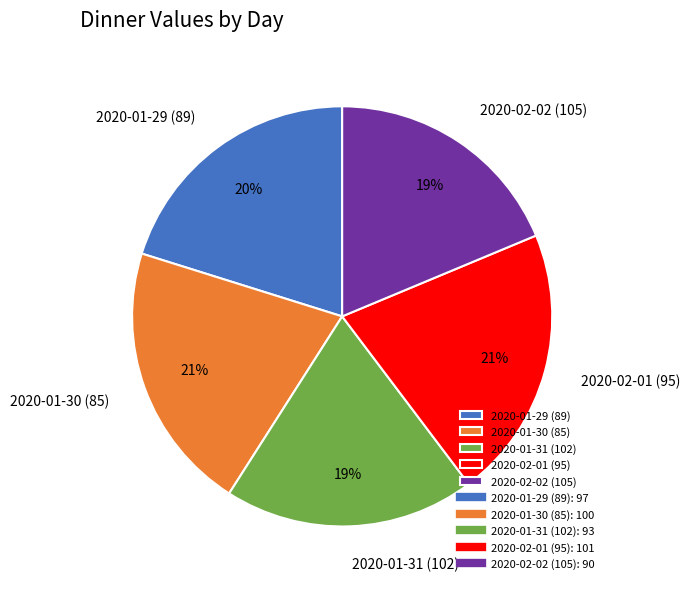

How many segments does this pie chart have?

5